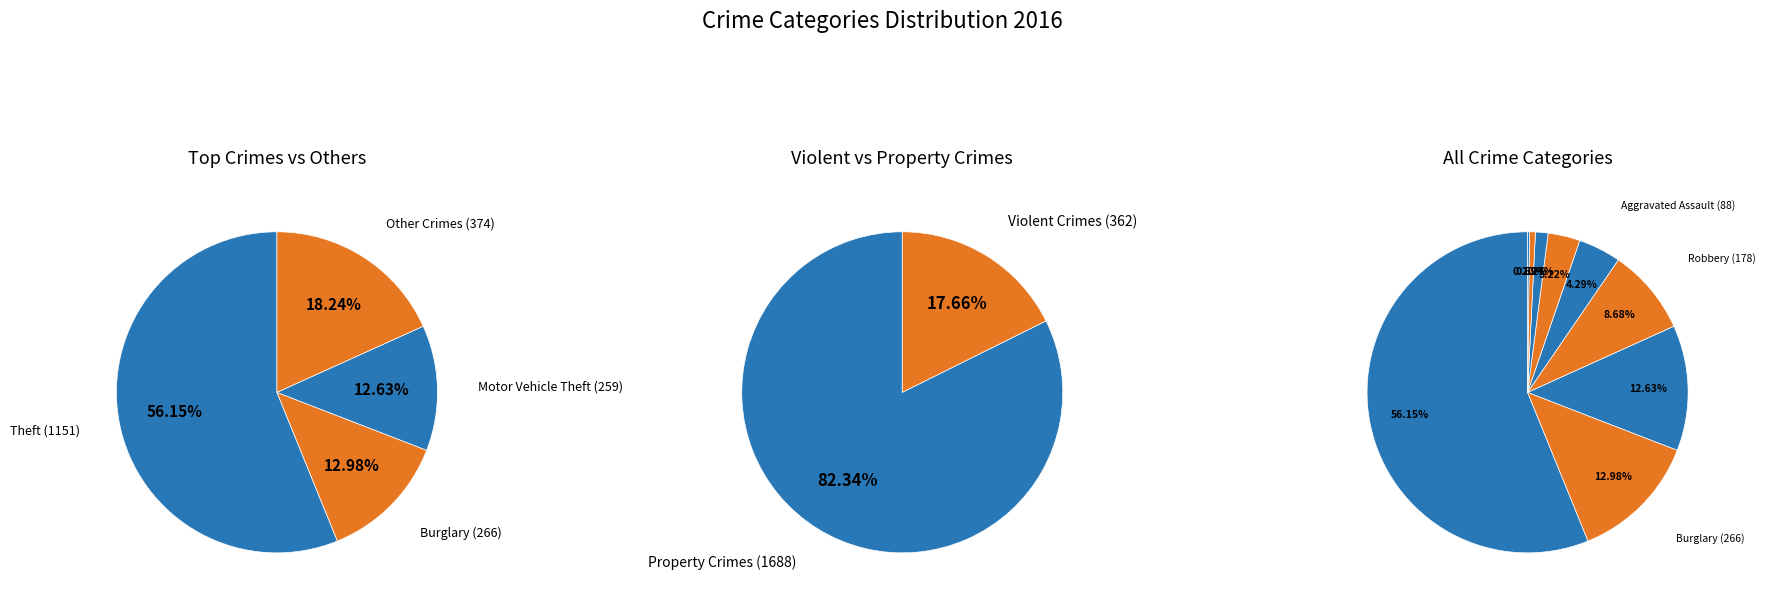

What is the change in value from Aggravated Battery to Homicide?

-62